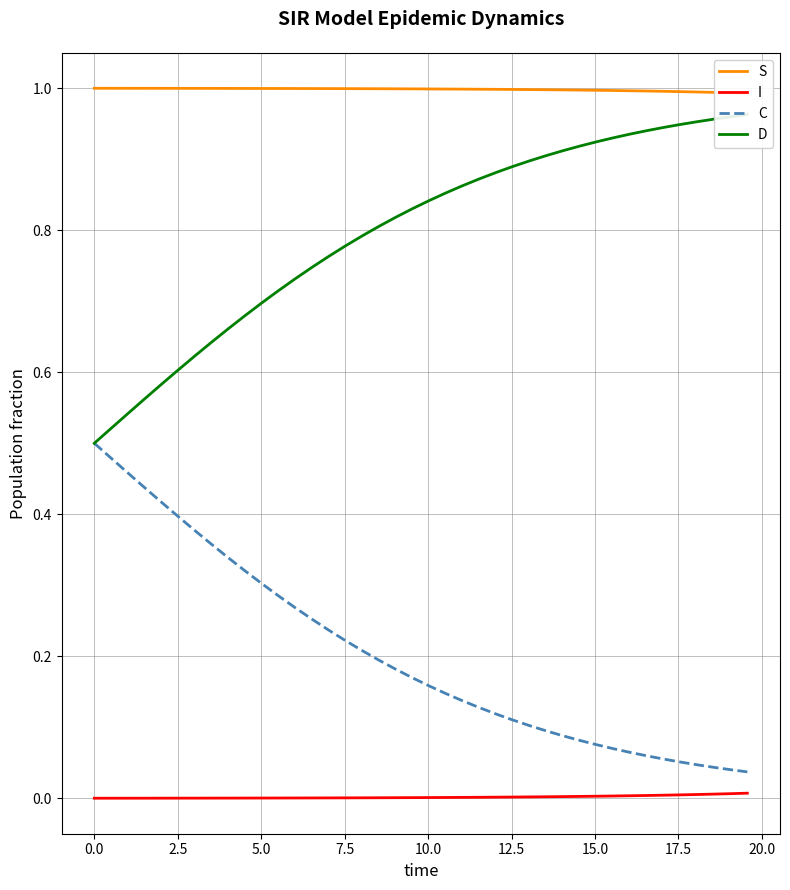

True or false: D and I cross at least once.

False